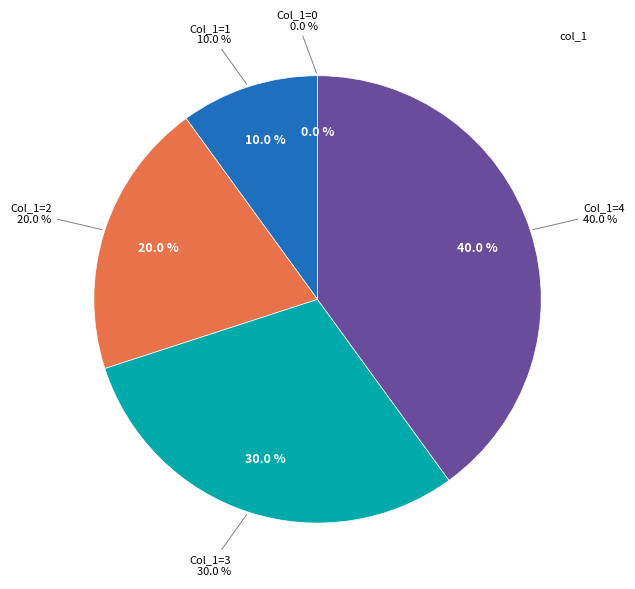

To the nearest percent, what percentage of the pie is 3?

30%